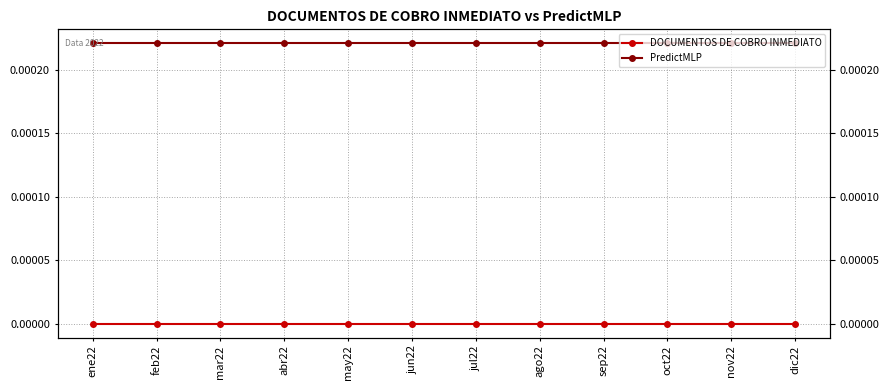

Count the number of data series in this chart.

2